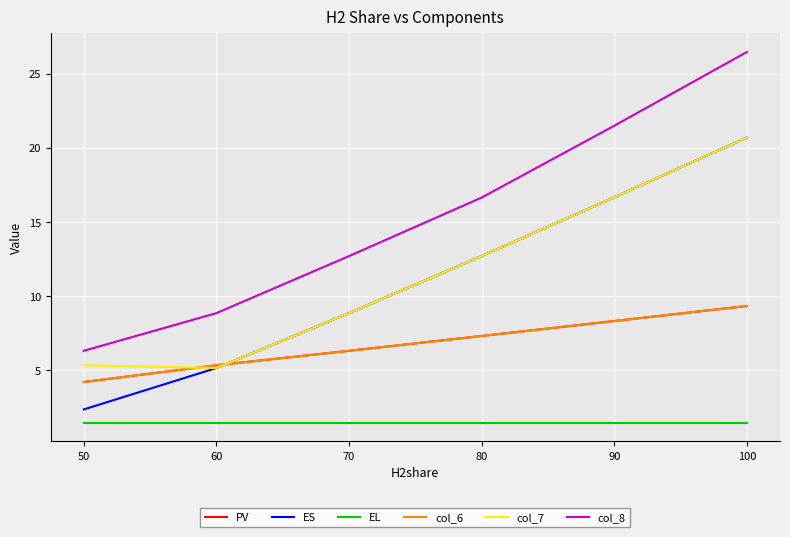

What value does the EL series have at 90?

1.5